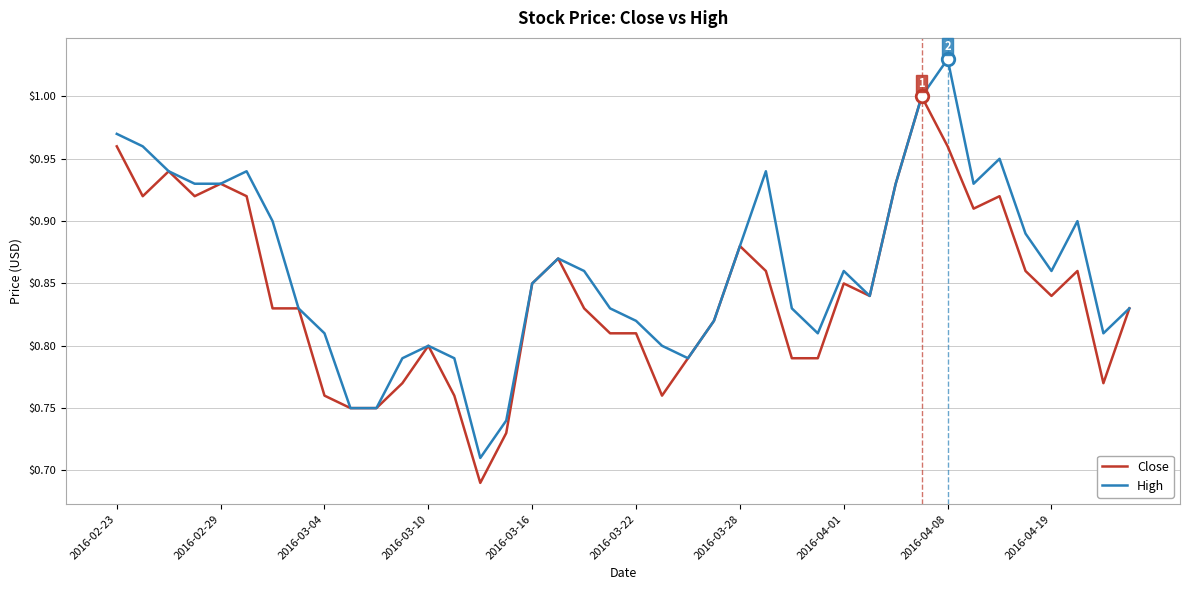

Rank the series by their average value, from lowest to highest.

Close, High